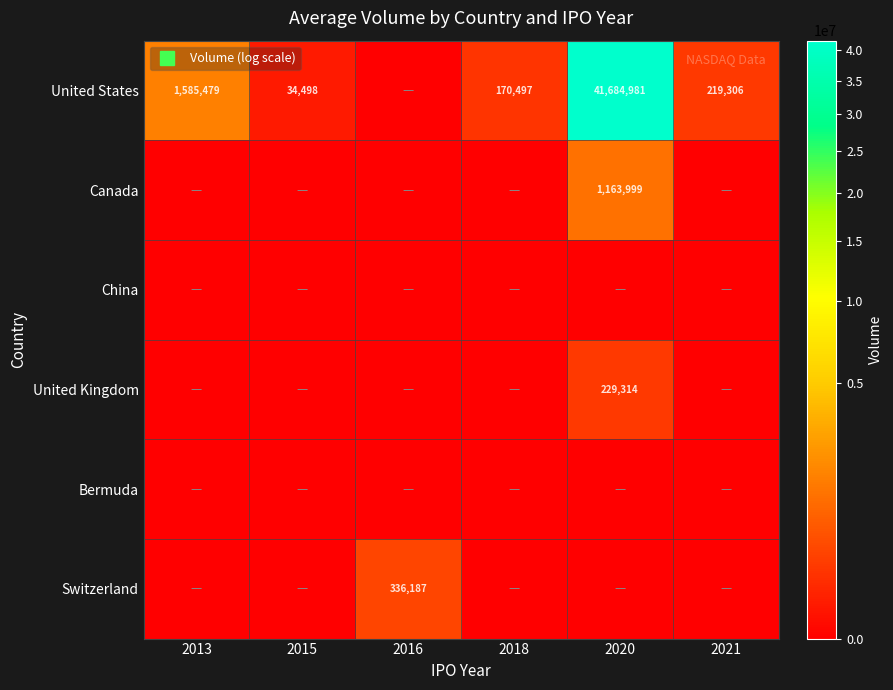

Rank the categories by Canada value from highest to lowest.

2020, 2013, 2015, 2016, 2018, 2021